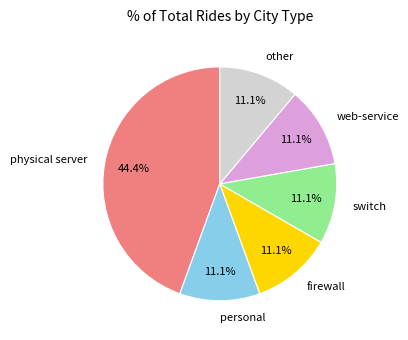

Combined, what portion of the pie is web-service and physical server?

55.6%